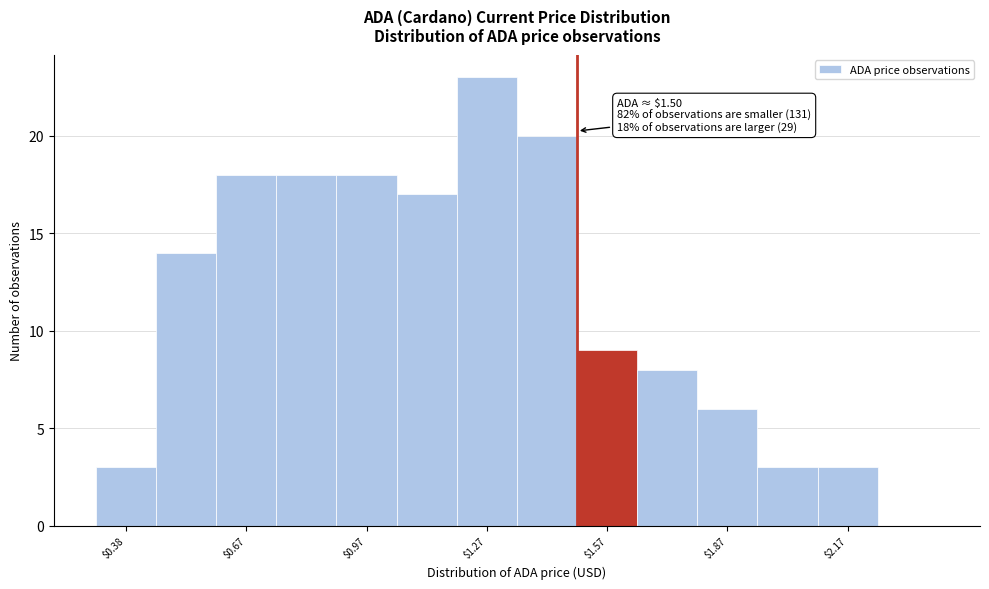

Read against the x-axis, roughly where is the centre of the tallest bar?

1.30